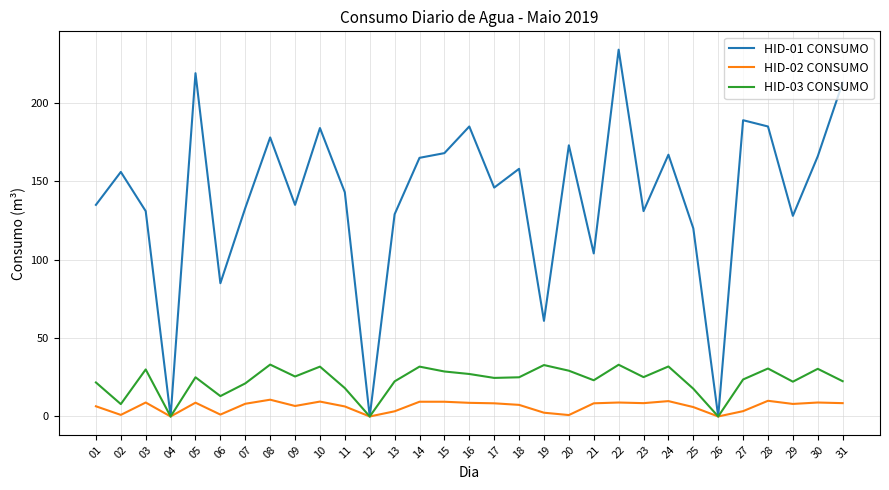

At which category does HID-01 CONSUMO reach its first local peak?

02